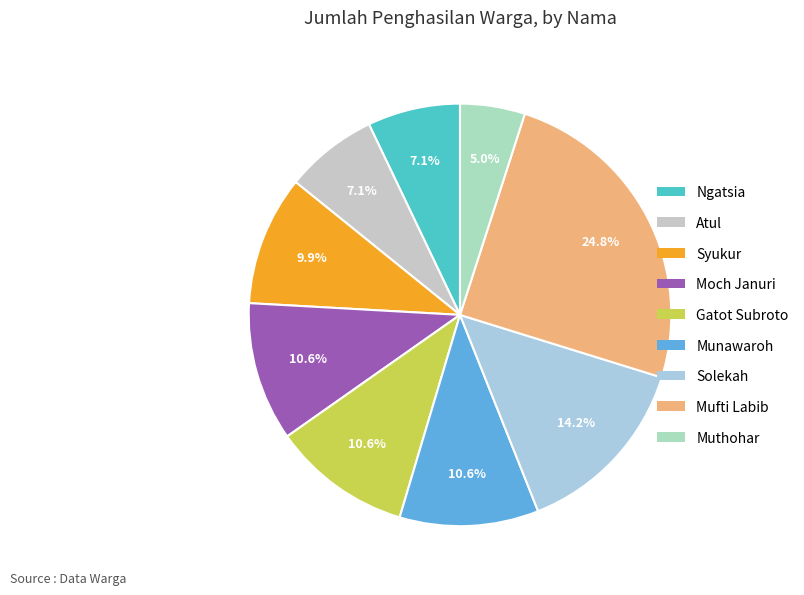

Count the number of slices in the pie.

9